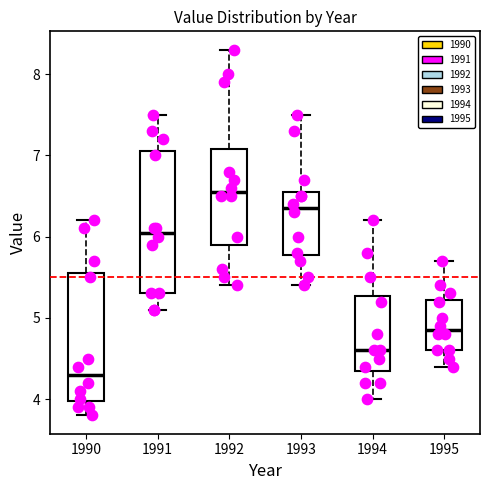

Reading left to right, transcribe this box plot: for each box, give where its median line is, the range the box spans, and where its two whiskers end, as read against the y-axis. The values are not printed on the chart, so give them approximately, as read against the axis.

1990: median 4.3, box 4.0 to 5.6, whiskers 3.8 to 6.2
1991: median 6.1, box 5.3 to 7.1, whiskers 5.1 to 7.5
1992: median 6.6, box 5.9 to 7.1, whiskers 5.4 to 8.3
1993: median 6.4, box 5.8 to 6.6, whiskers 5.4 to 7.5
1994: median 4.6, box 4.4 to 5.3, whiskers 4.0 to 6.2
1995: median 4.9, box 4.6 to 5.2, whiskers 4.4 to 5.7